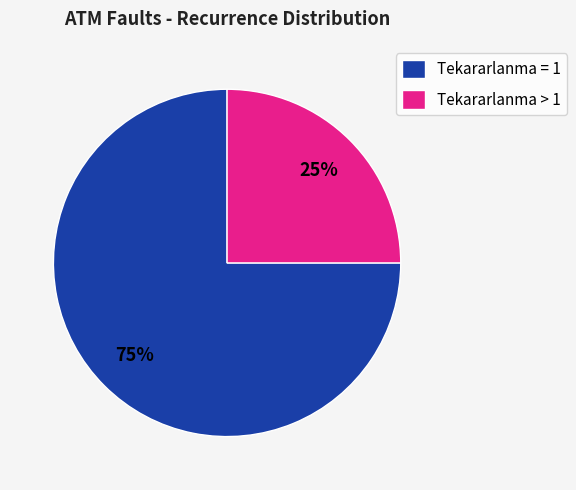

Does Tekararlanma = 1 represent more than half of the total?

Yes